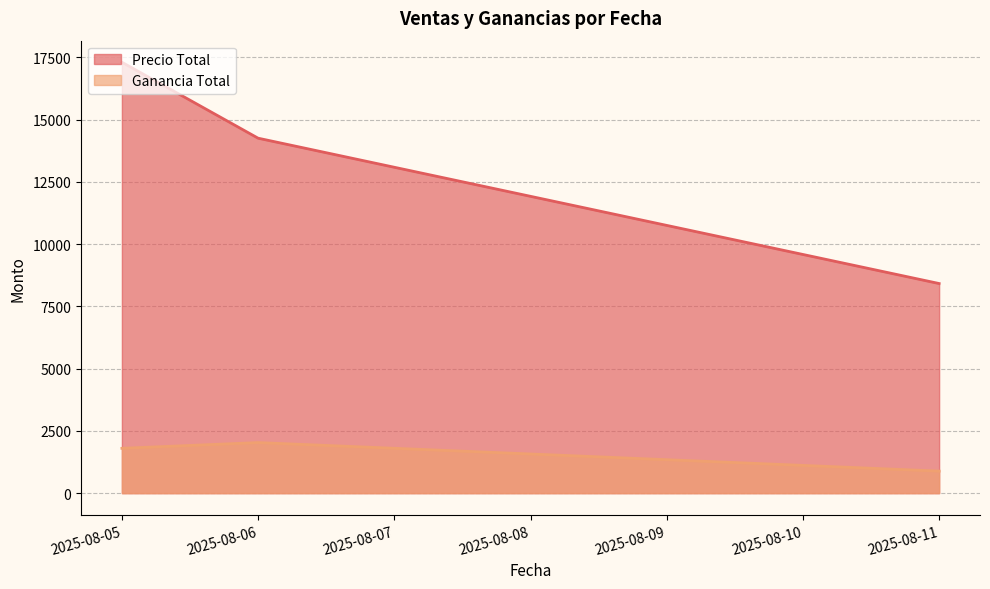

Does the chart have visible grid lines?

Yes